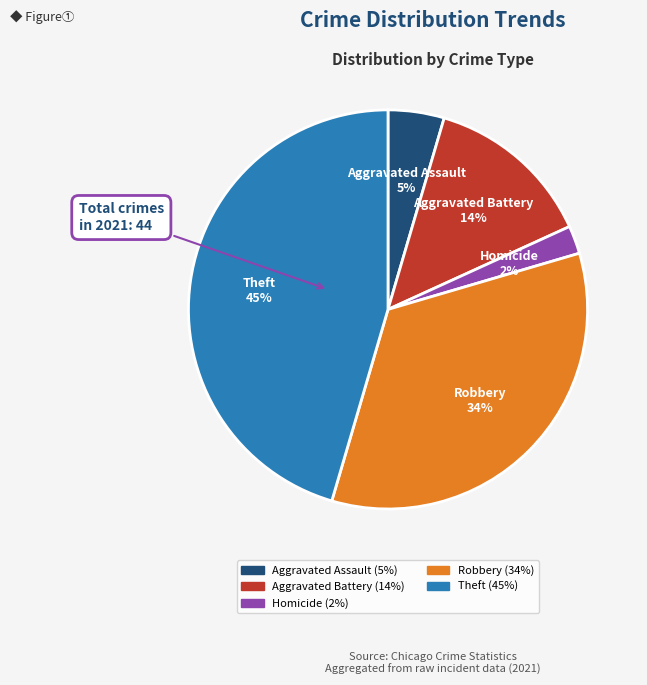

Does any single category account for the majority?

No